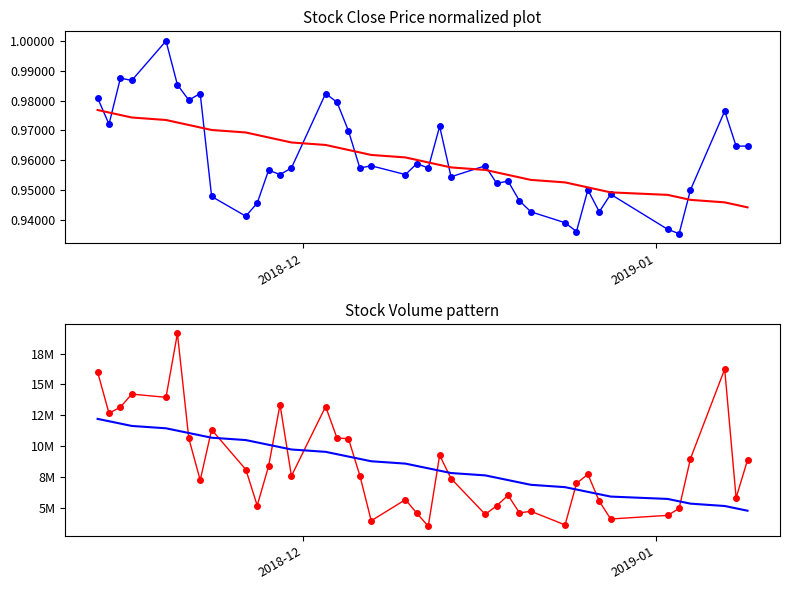

The close series shows 1.3 at 12. True or false?

False